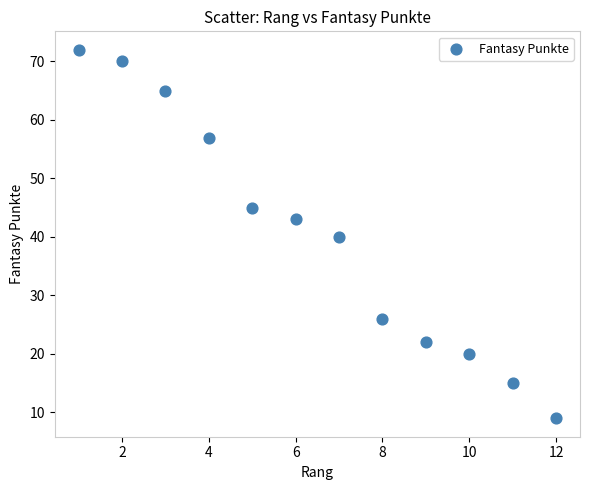

What is the range of Y values (max minus min)?

63